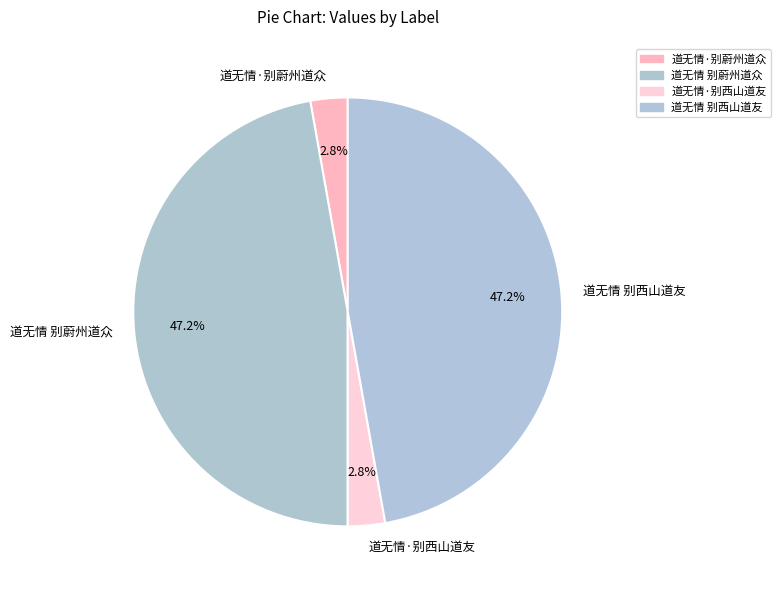

Is it true that 道无情 别蔚州道众 is 47% of the pie?

True